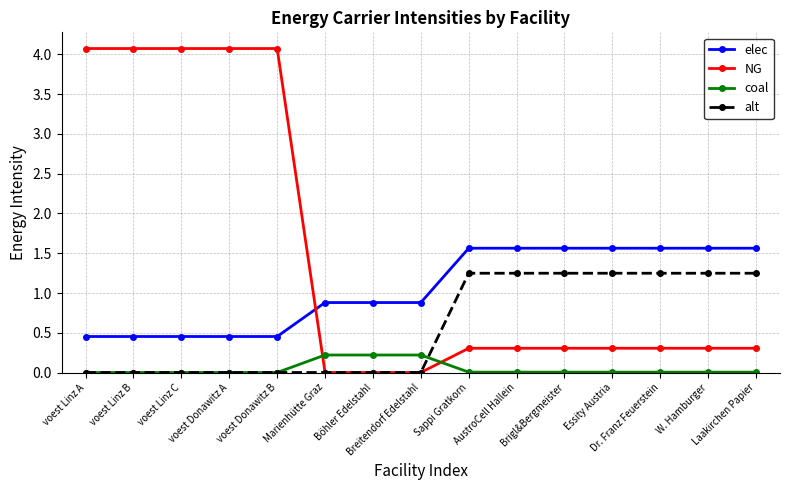

What is the maximum value shown in the chart?

4.1